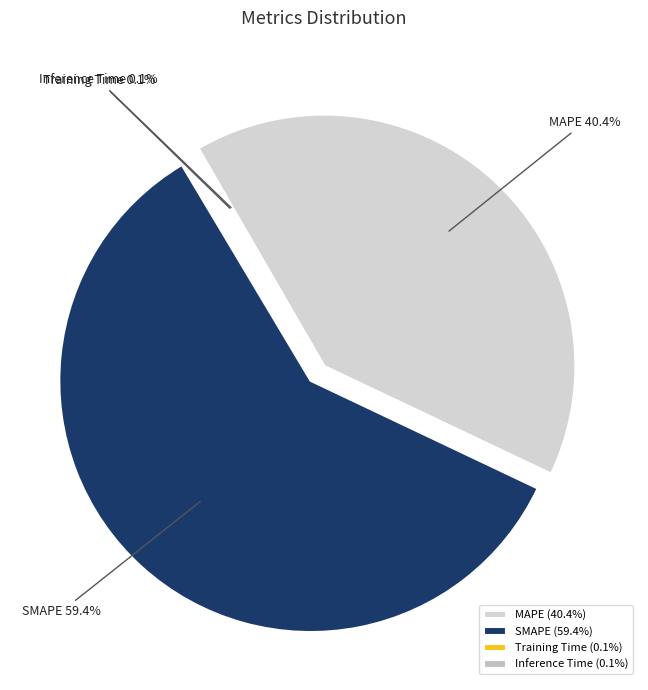

Does SMAPE account for over 50% of the chart?

Yes